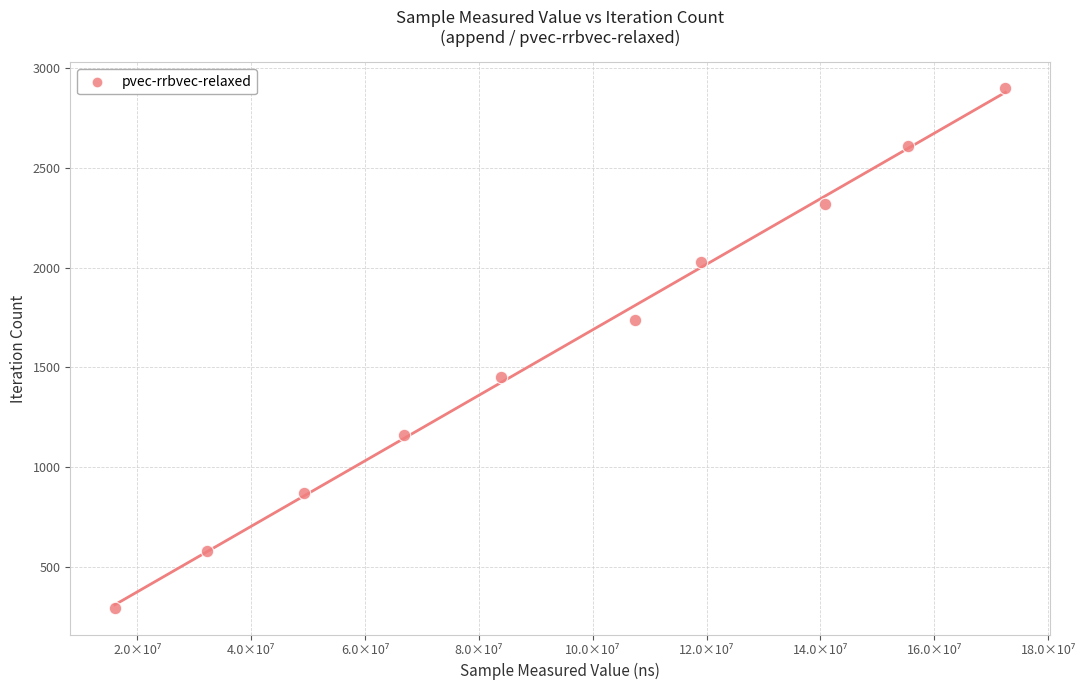

What is the range of X values (max minus min)?

156482268